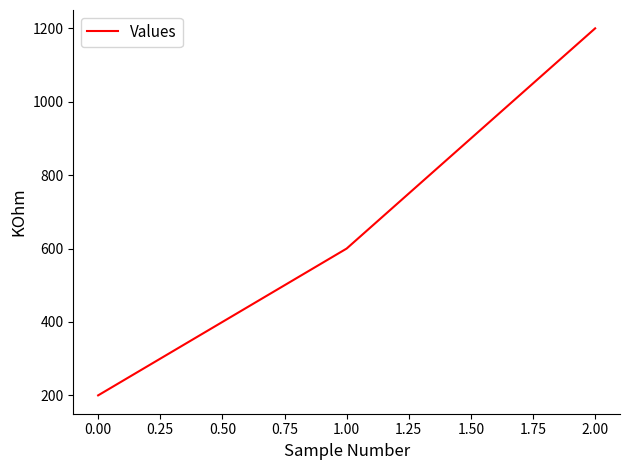

At which category does the chart reach its peak across all series?

2.00